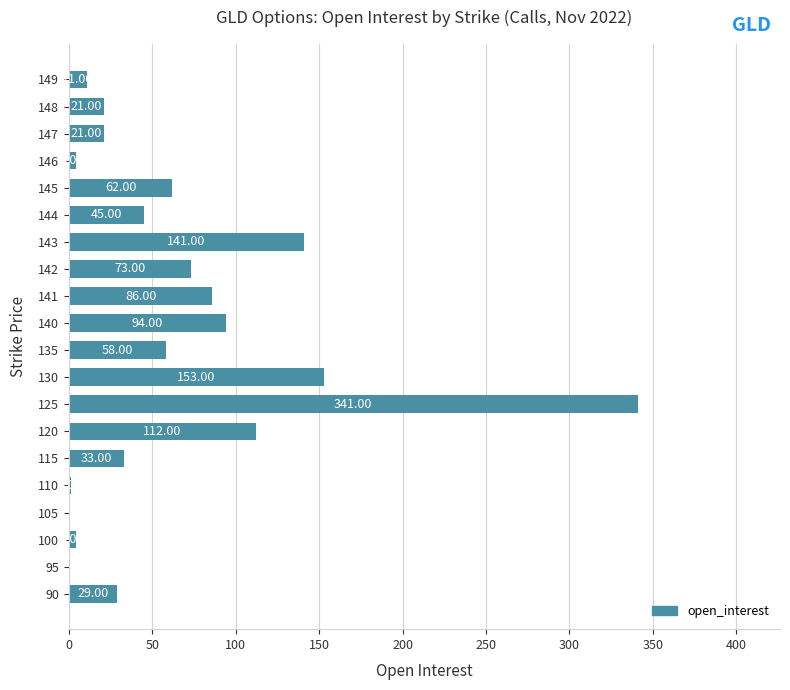

What is the sum of all values?

1289